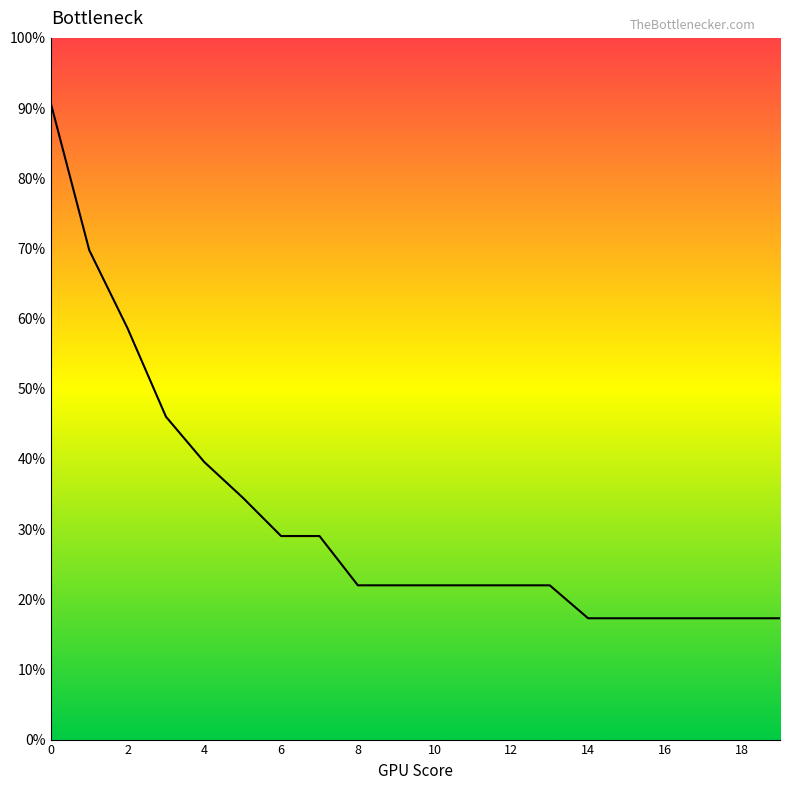

What is the smallest value displayed?

17.3